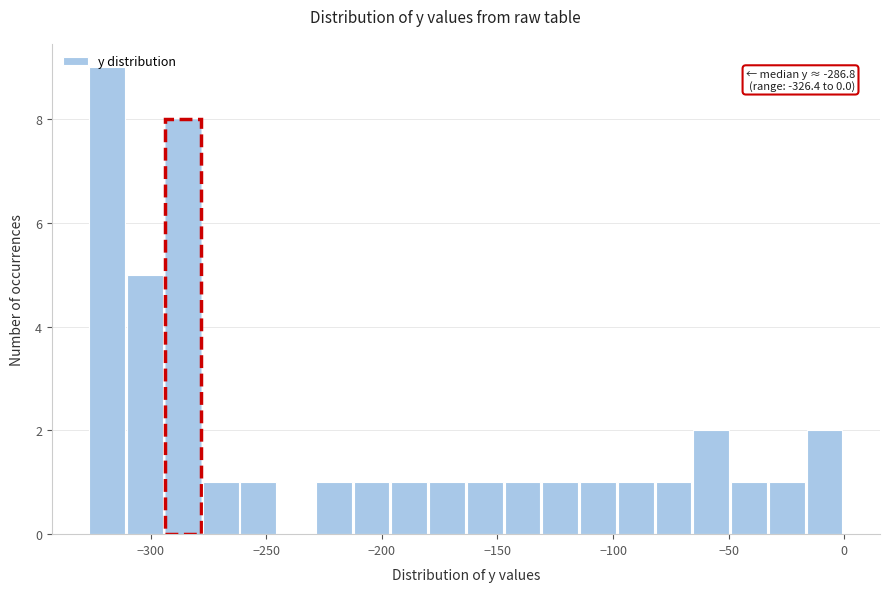

Around what value on the x-axis is the tallest bar? Give the approximate position of its centre, as read against the axis.

-320